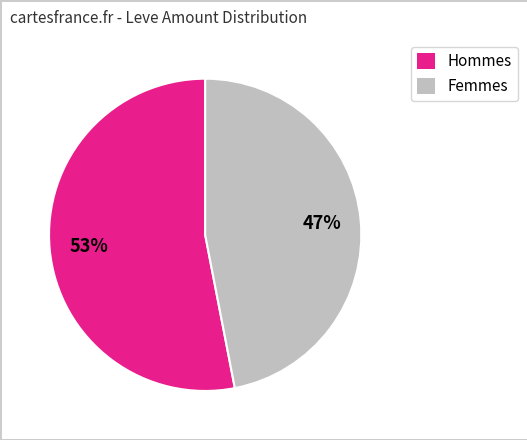

To the nearest percent, what is the average slice percentage?

50%